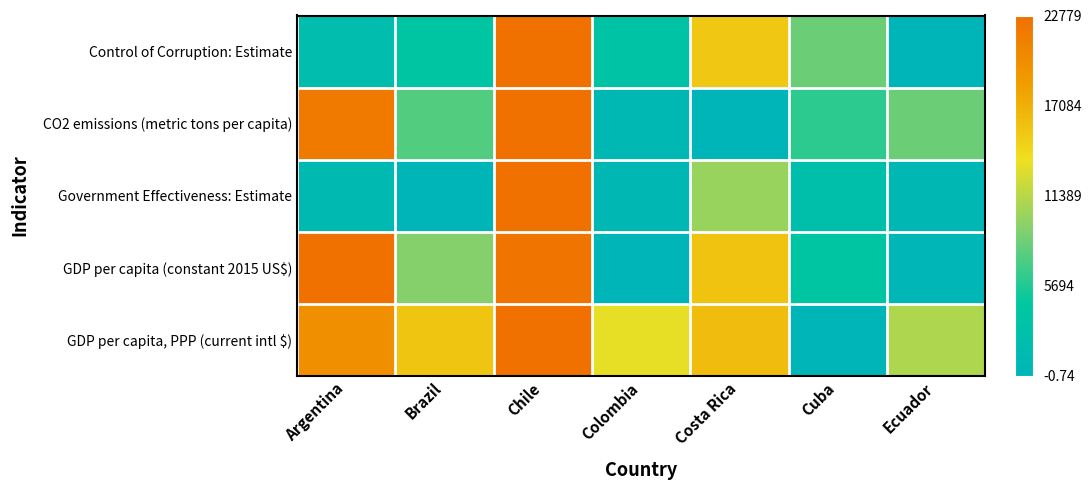

At how many categories does at least one series exceed 0?

7